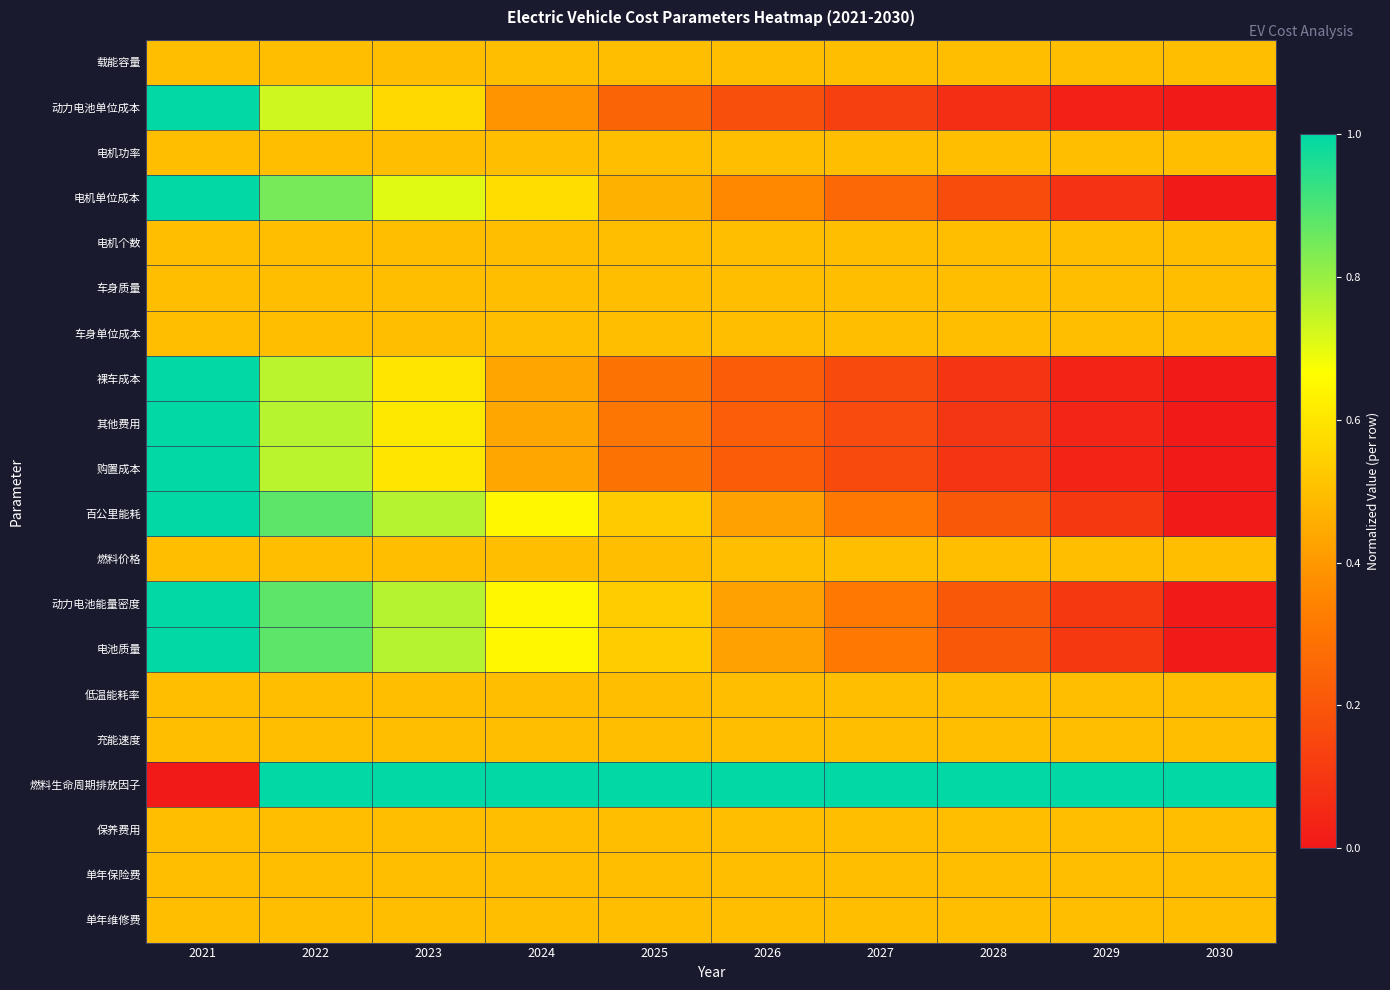

What is the maximum value shown in the chart?

1.0